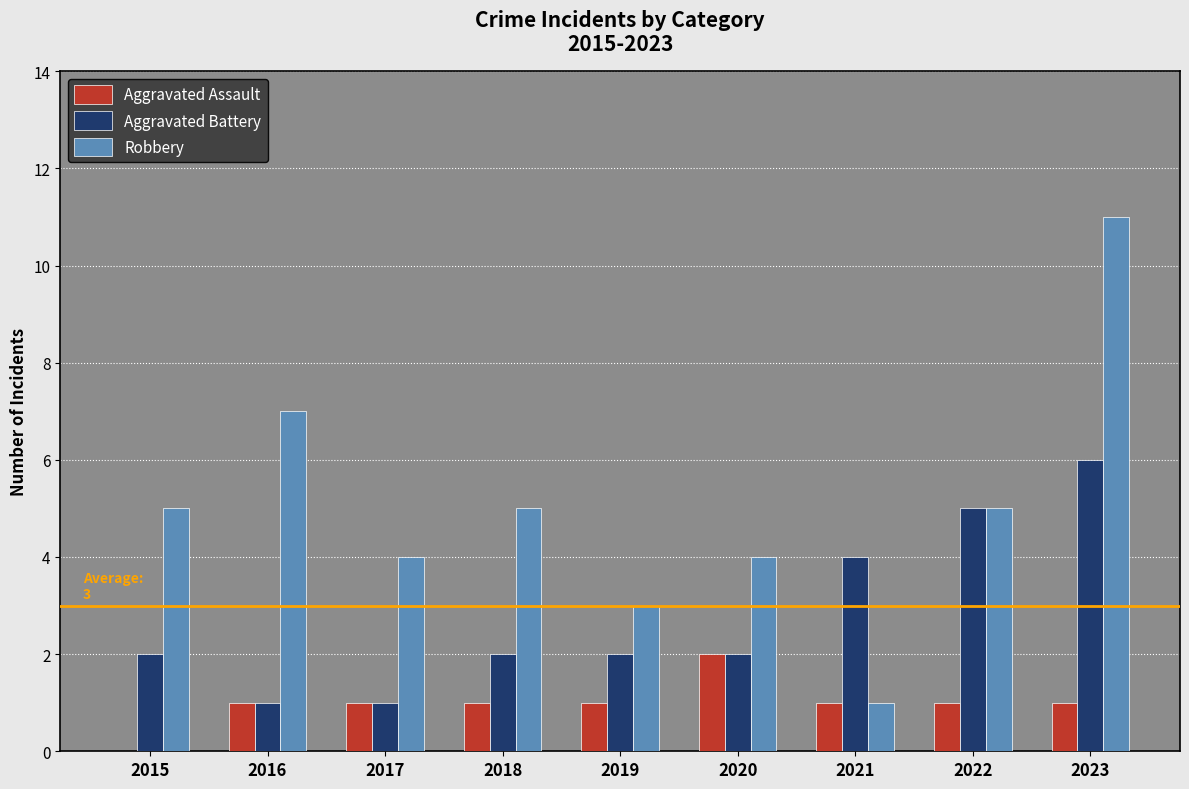

The value of Aggravated Assault at 2016 is 1. True or false?

True